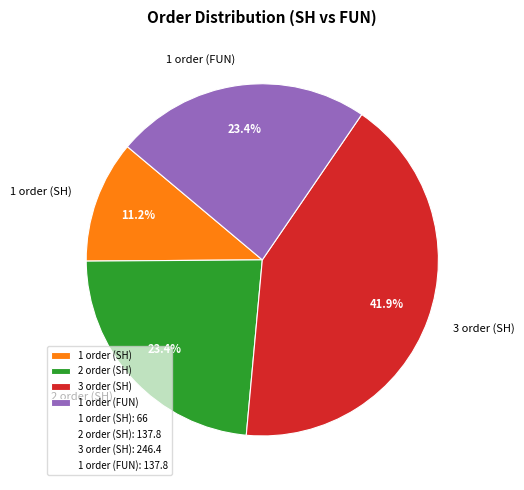

Does 3 order (SH) account for over 50% of the chart?

No